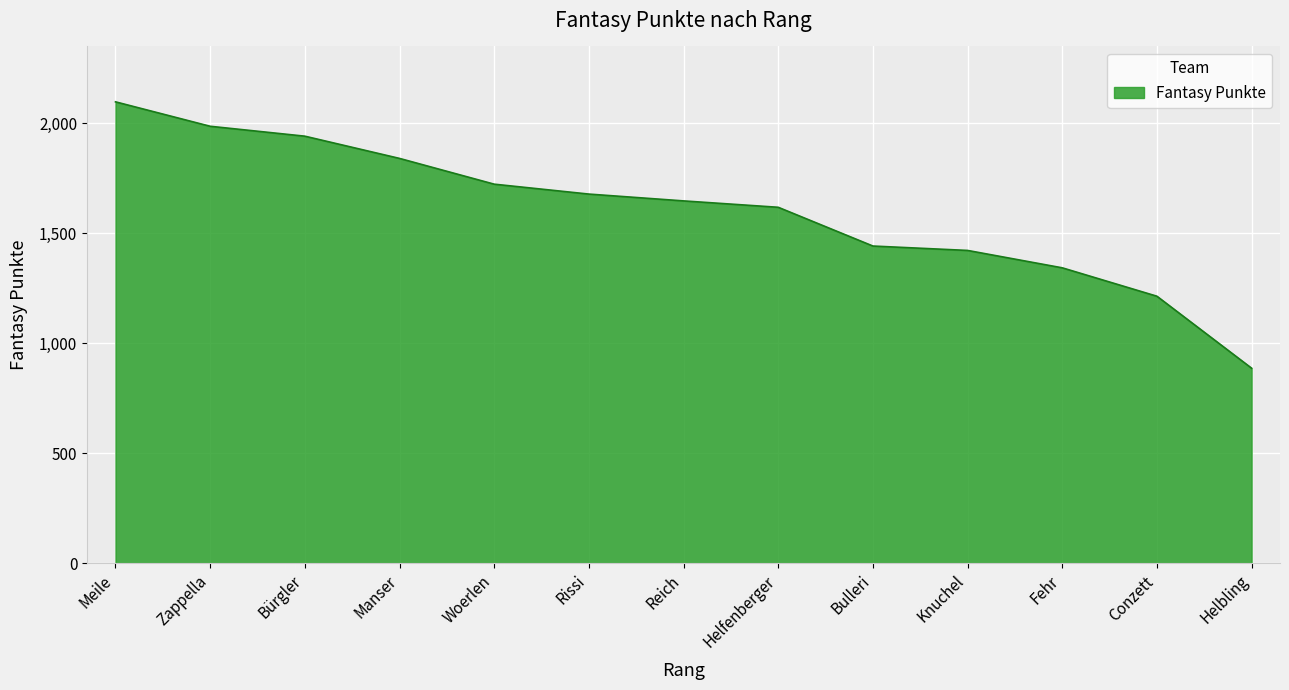

Which category has the lowest value across all series?

Helbling